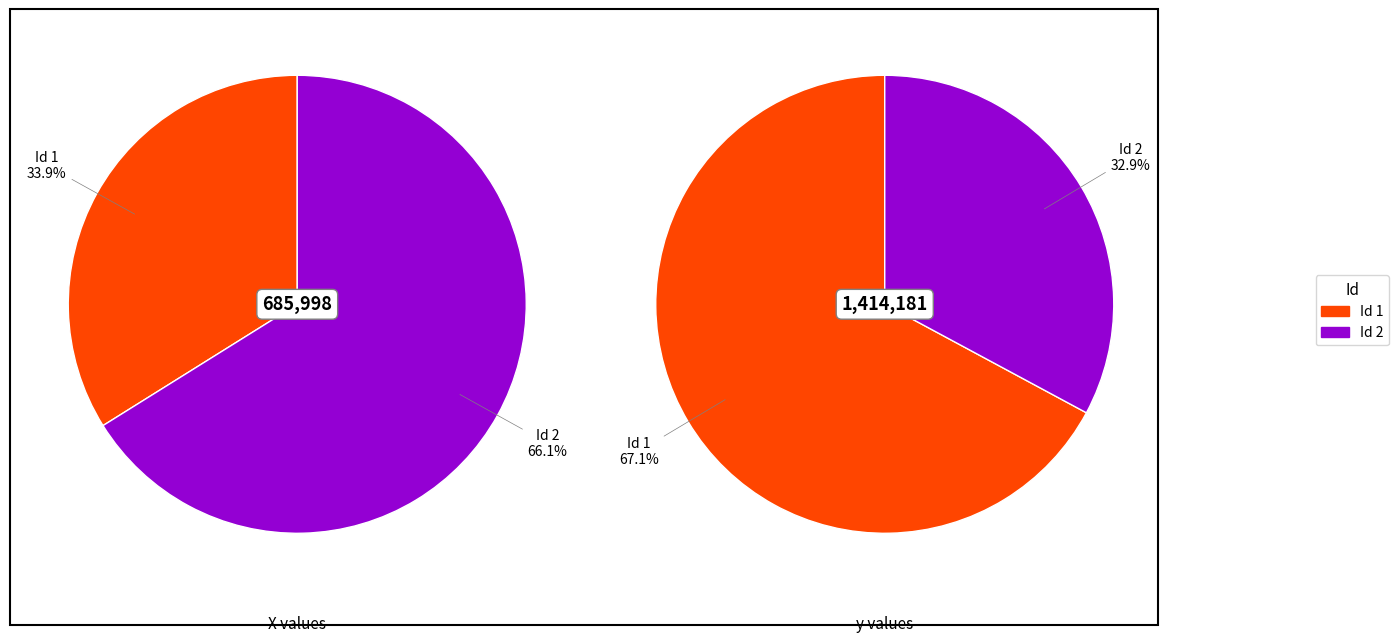

To the nearest percent, what is the combined percentage of 1 and 2?

100%